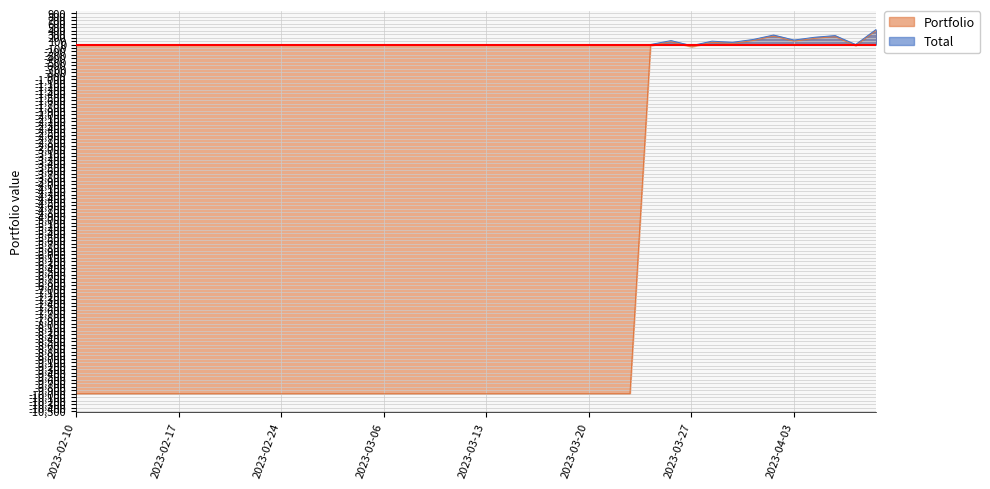

What is the label of the 31st point from the right?

2023-02-23